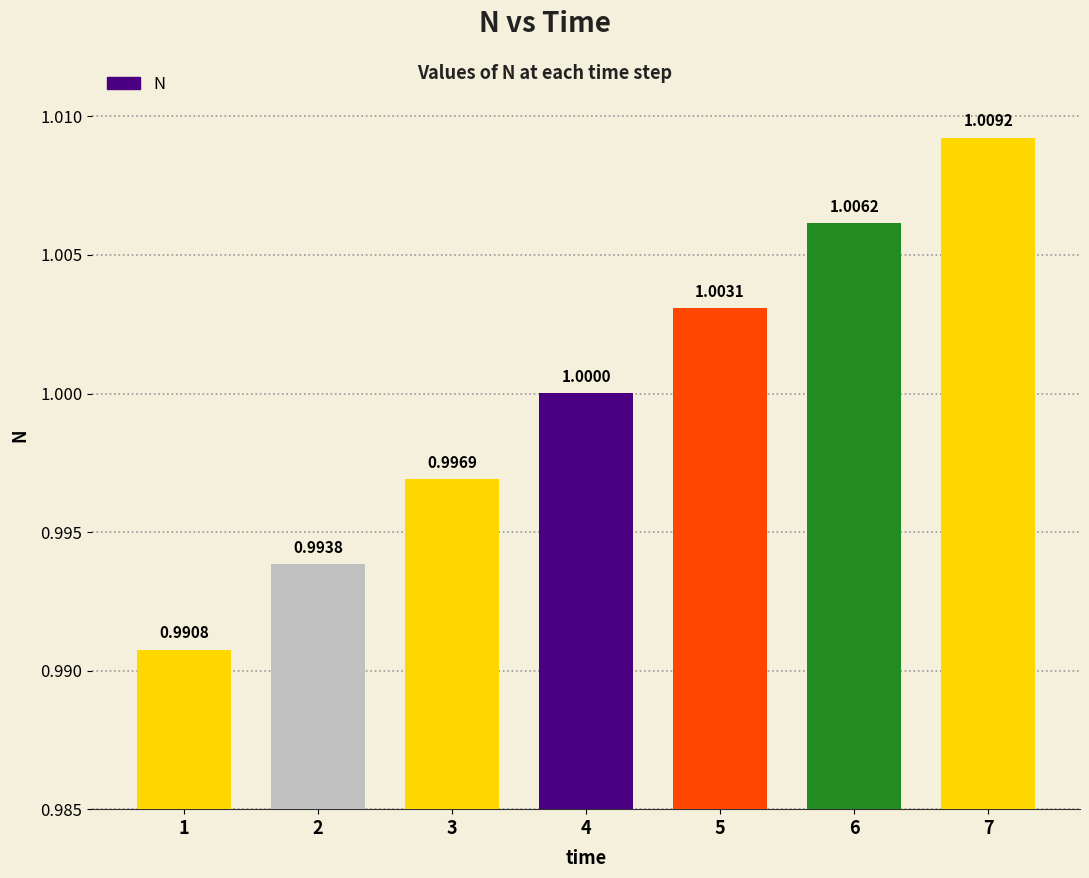

How many series are shown in this chart?

1